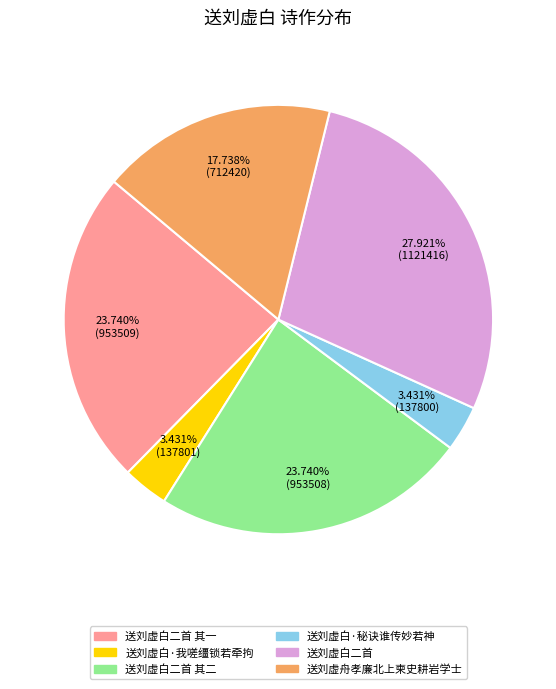

Is the sum of 送刘虚舟孝廉北上柬史耕岩学士 and 送刘虚白·秘诀谁传妙若神 greater than half?

No